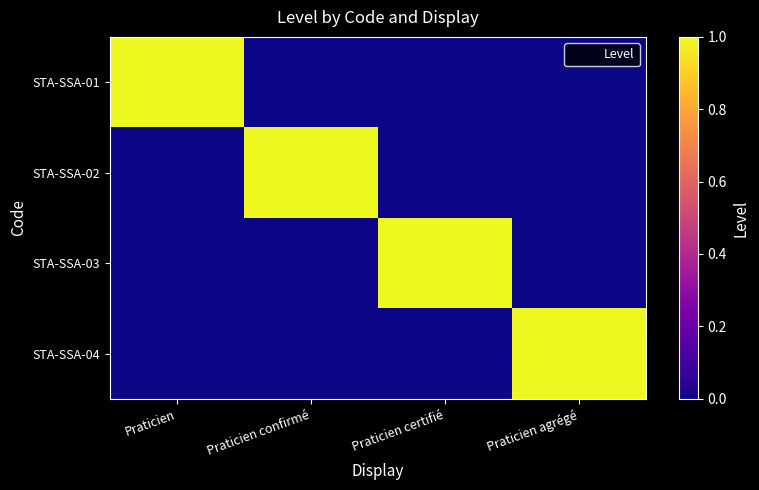

Reading left to right, what are all the values shown in this chart?

STA-SSA-01: Praticien=1	Praticien confirmé=0	Praticien certifié=0	Praticien agrégé=0
STA-SSA-02: Praticien=0	Praticien confirmé=1	Praticien certifié=0	Praticien agrégé=0
STA-SSA-03: Praticien=0	Praticien confirmé=0	Praticien certifié=1	Praticien agrégé=0
STA-SSA-04: Praticien=0	Praticien confirmé=0	Praticien certifié=0	Praticien agrégé=1